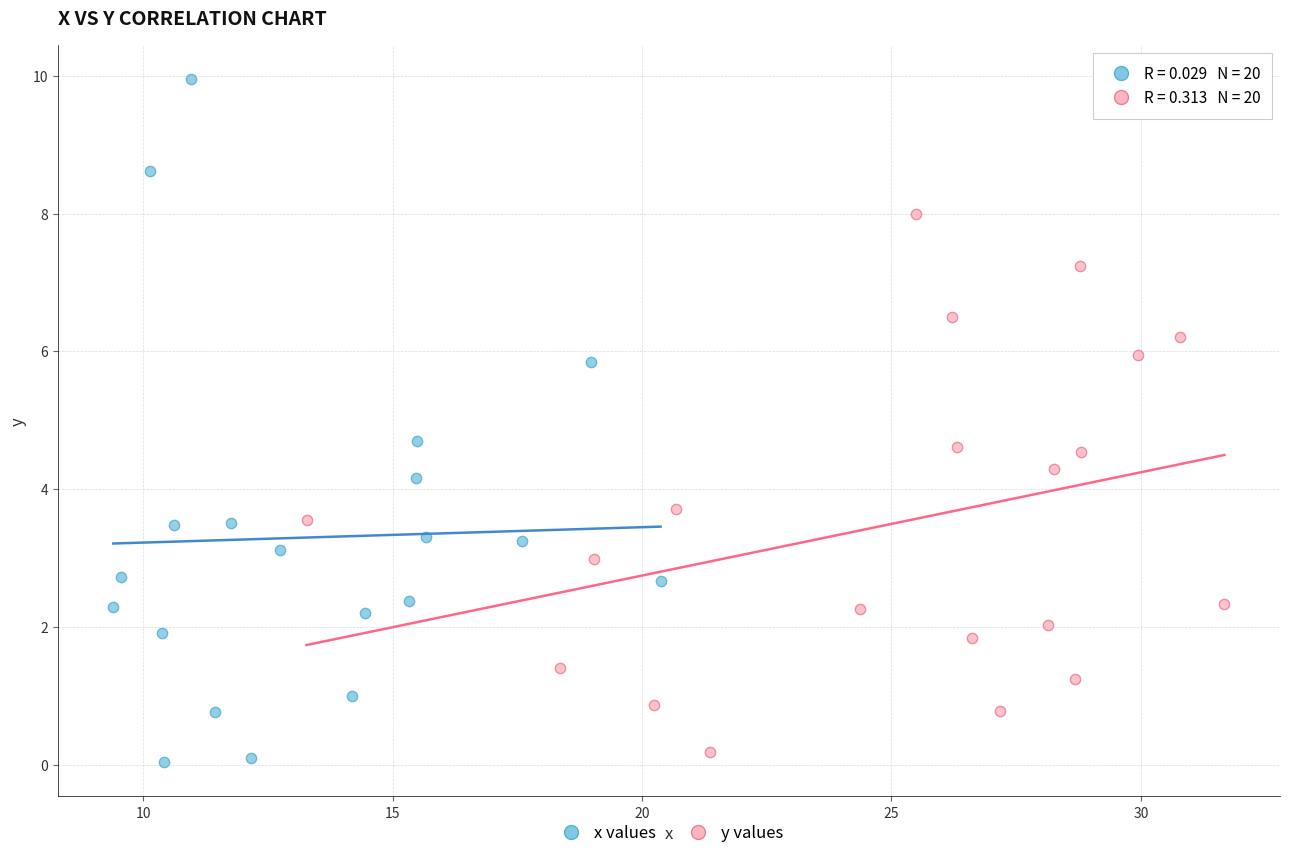

Which series contains the lowest Y value?

x values